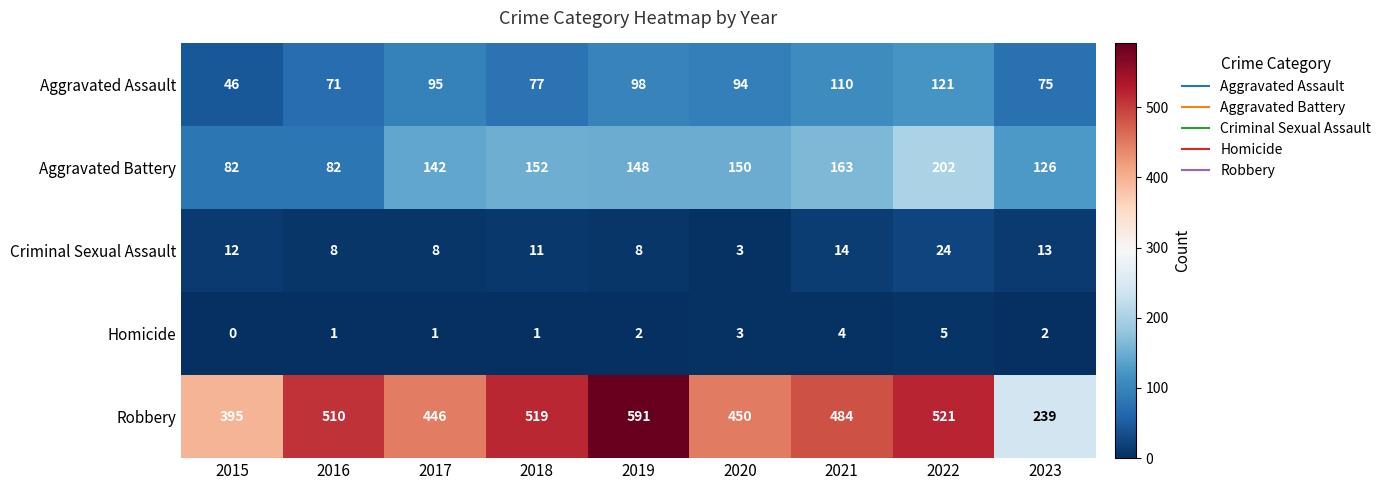

What is the difference between the maximum and minimum values in the Robbery series?

352